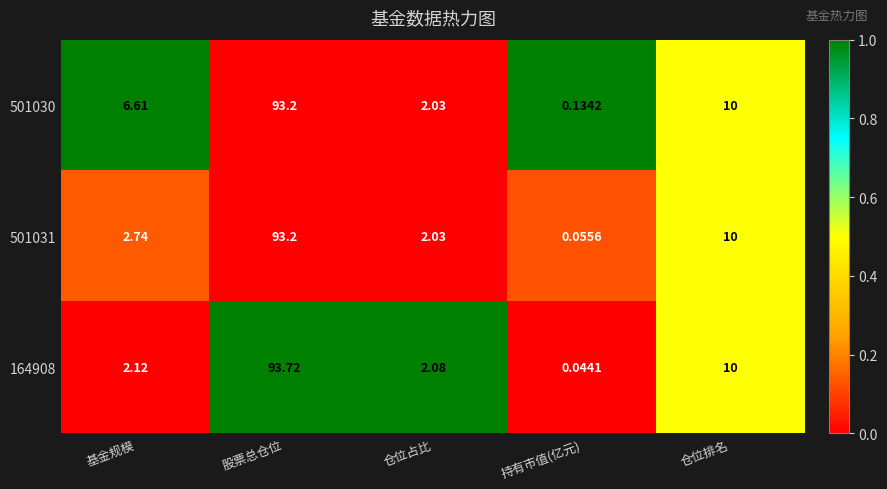

Which series has the widest spread of values?

164908